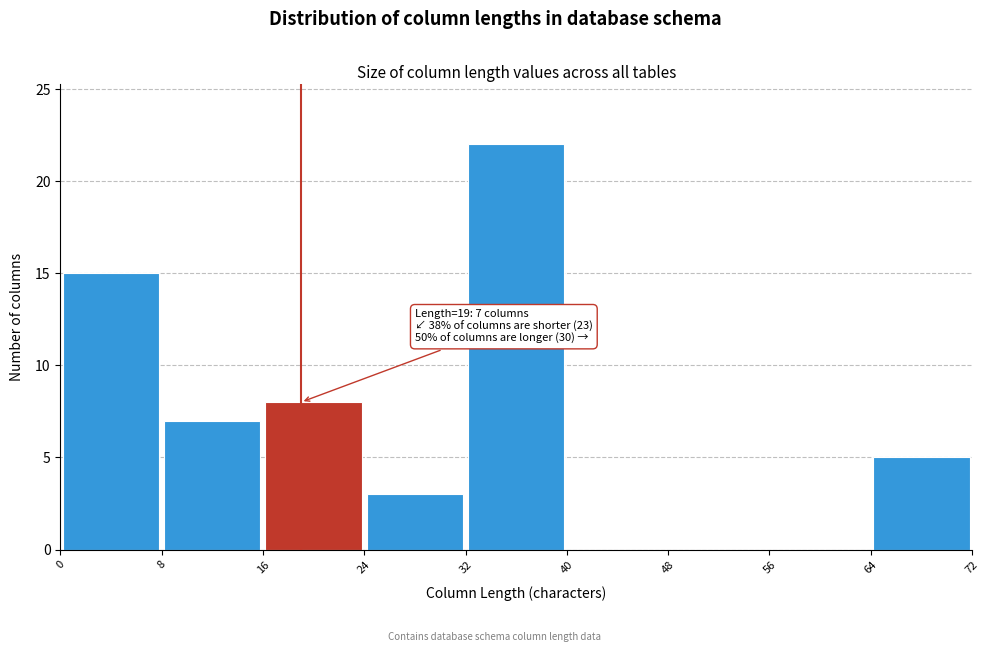

Over which range of the x-axis is the bar tallest?

32 to 40